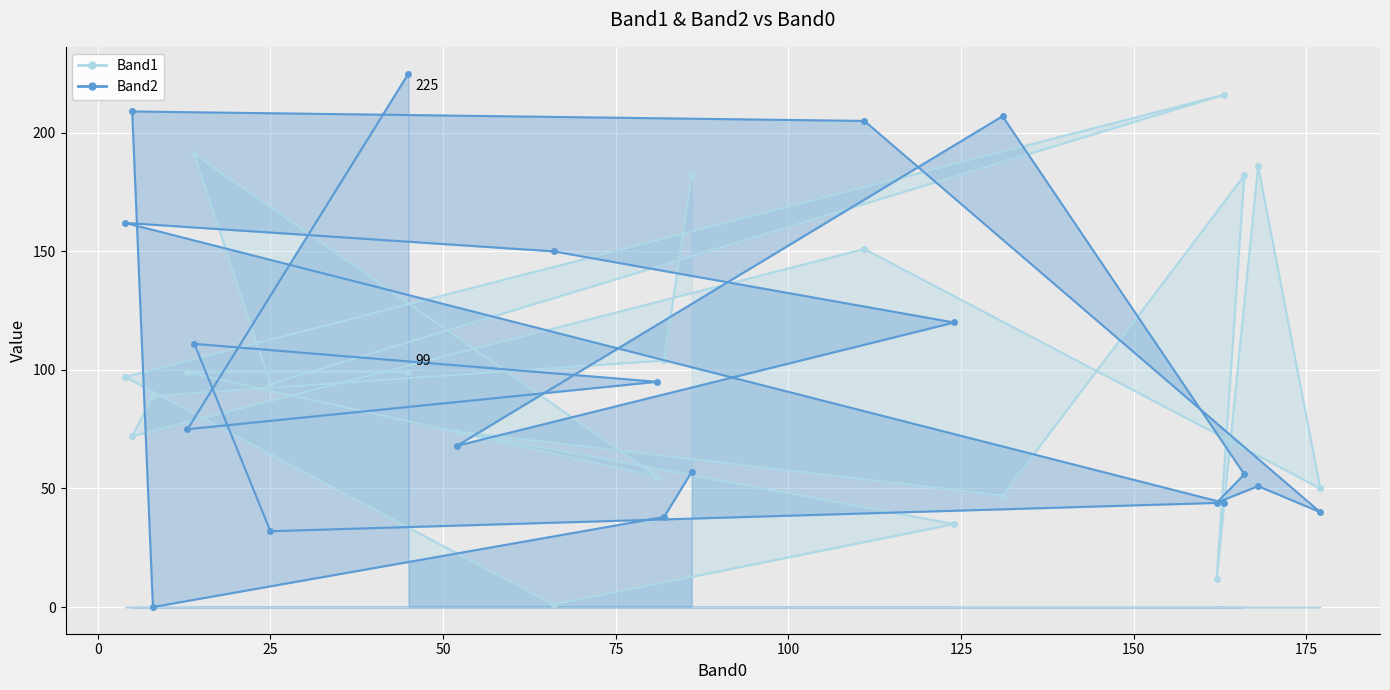

Which series has the largest total across all categories?

Band1